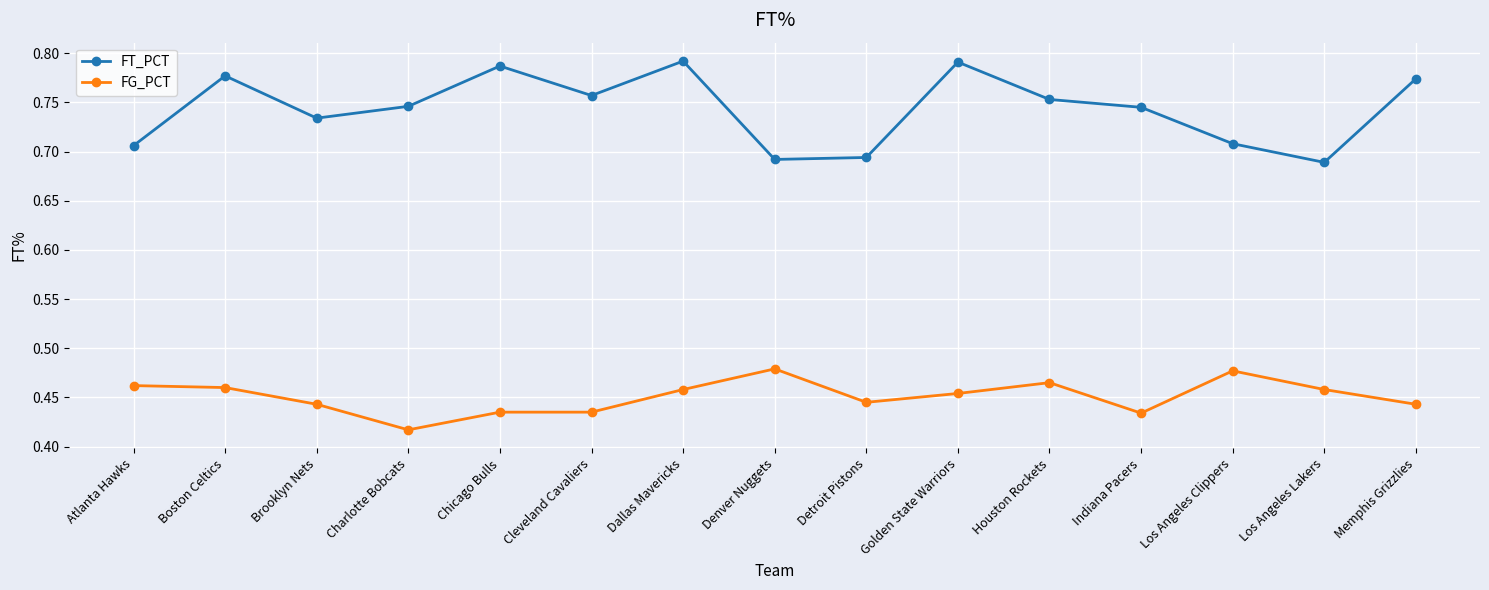

Which series has the largest total across all categories?

FT_PCT